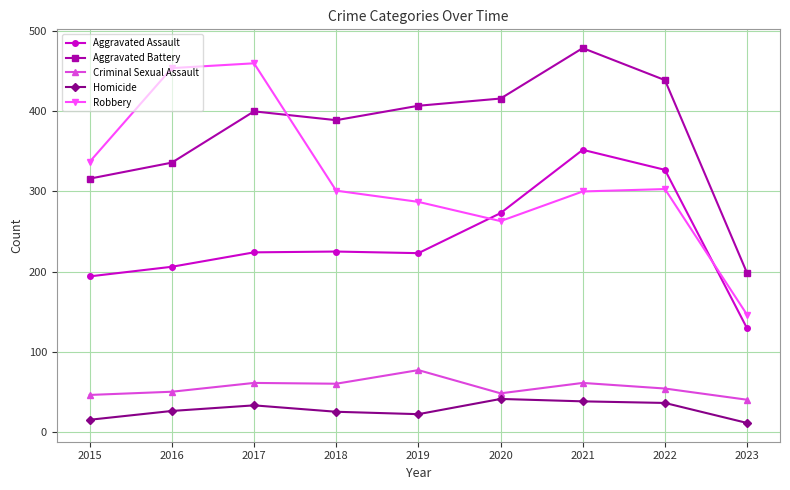

Between 2016 and 2019, which series saw the biggest shift?

Robbery